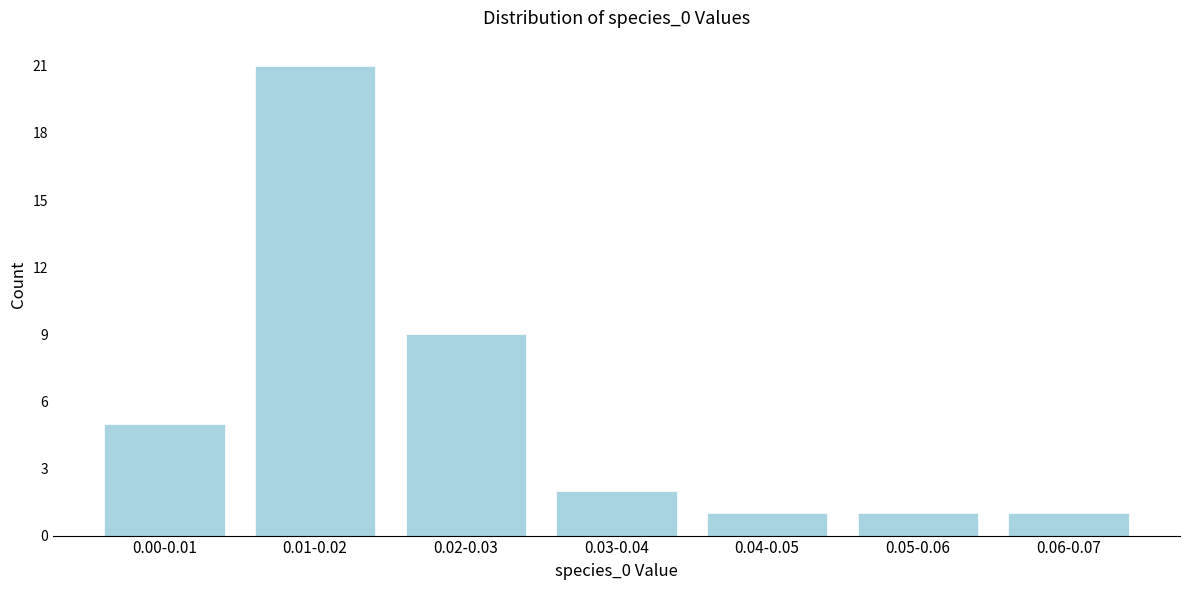

Reading left to right, extract all data points from this chart.

5	21	9	2	1	1	1